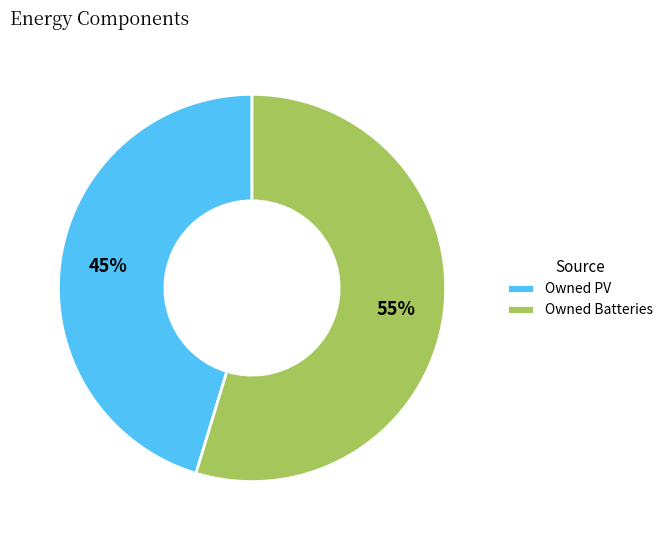

Rank the categories by value from lowest to highest.

Owned PV, Owned Batteries